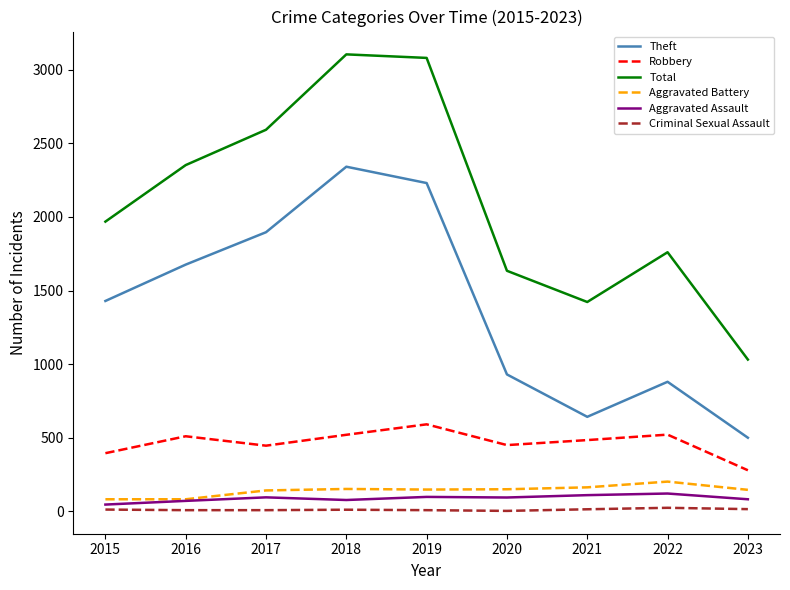

Which series changed the most between 2015 and 2017?

Total